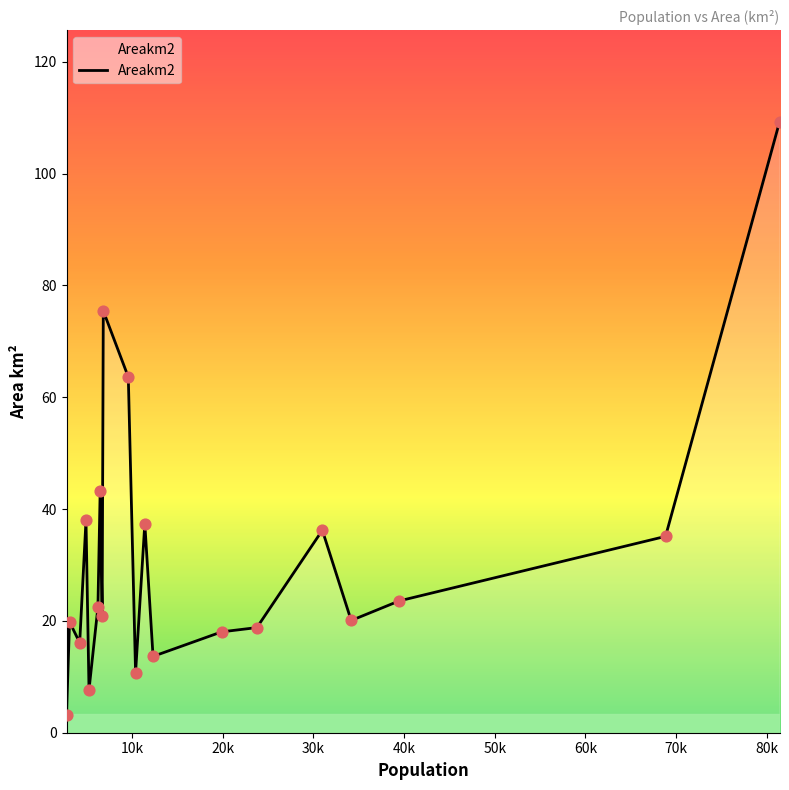

What is the difference between the maximum and minimum values?

106.0